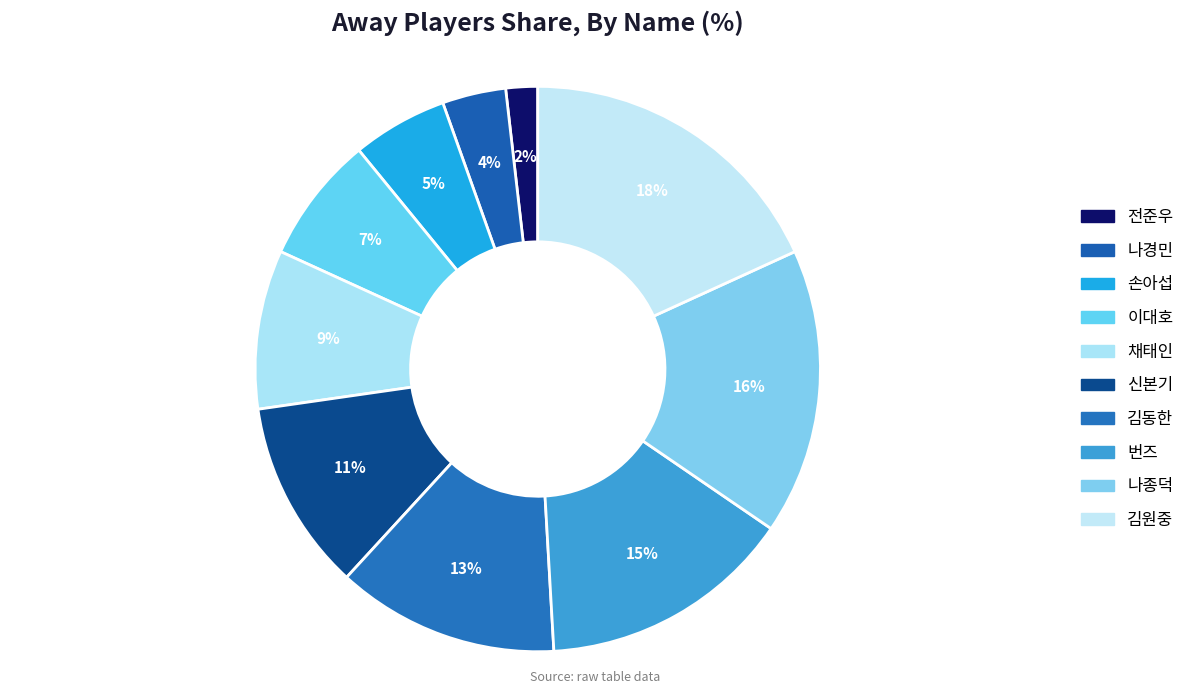

Rank the categories by value from lowest to highest.

전준우, 나경민, 손아섭, 이대호, 채태인, 신본기, 김동한, 번즈, 나종덕, 김원중